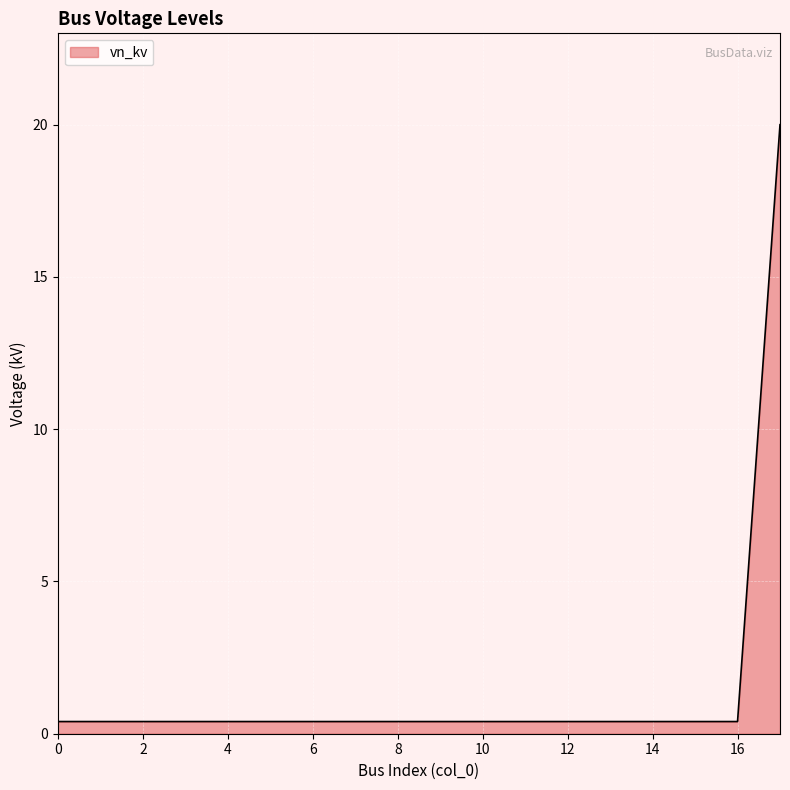

What is the difference between the maximum and minimum values?

19.6